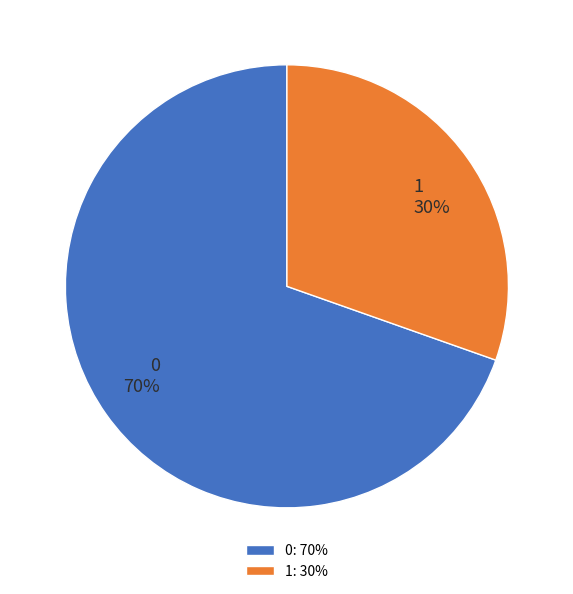

Do 0 and 1 together represent more than half of the pie?

Yes